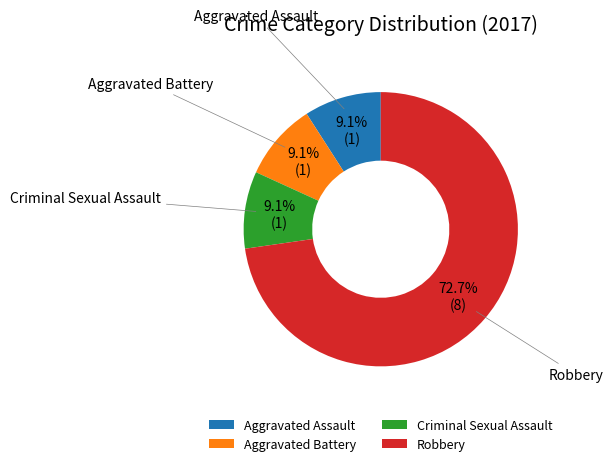

Approximately how many times larger is the value at Aggravated Assault compared to Criminal Sexual Assault?

1.0